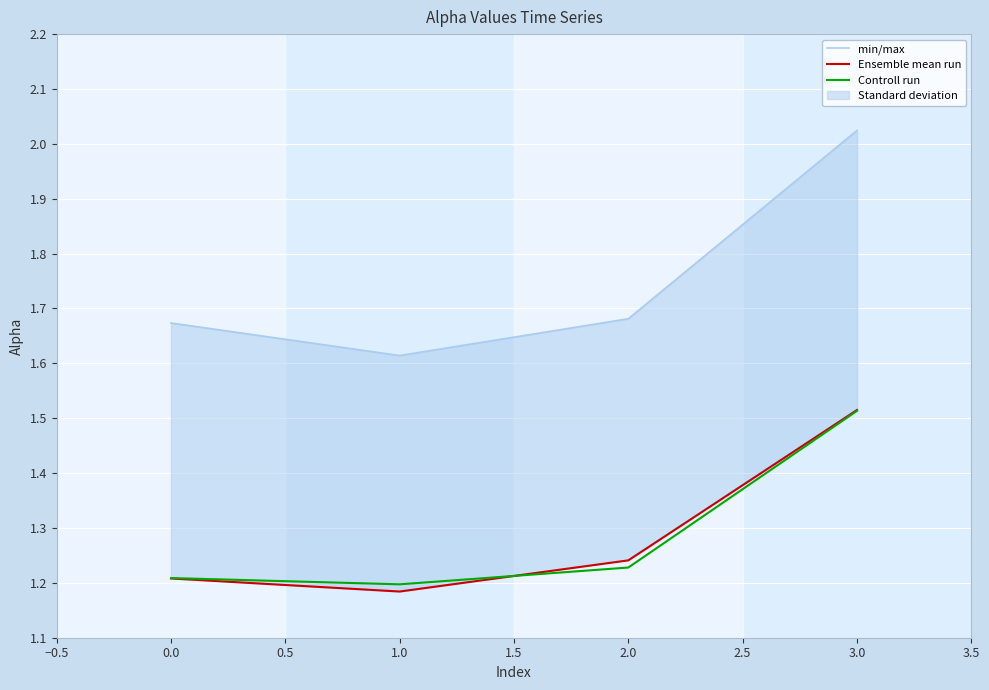

How many lines are shown in the chart?

3